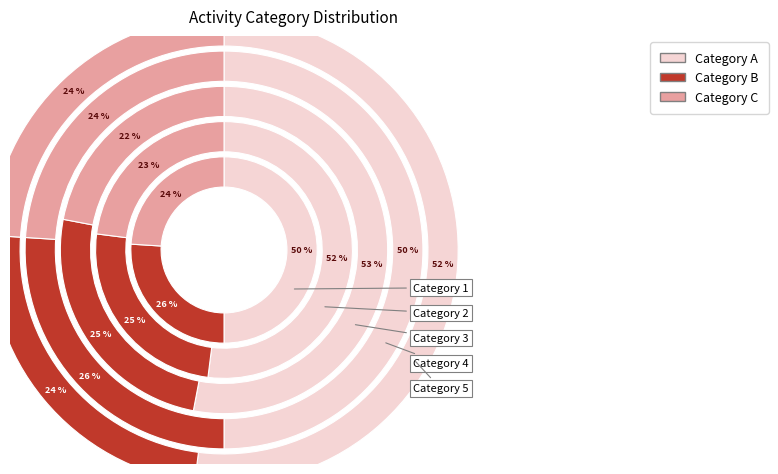

What is the ratio of the value at 5 to the value at 2?

0.4